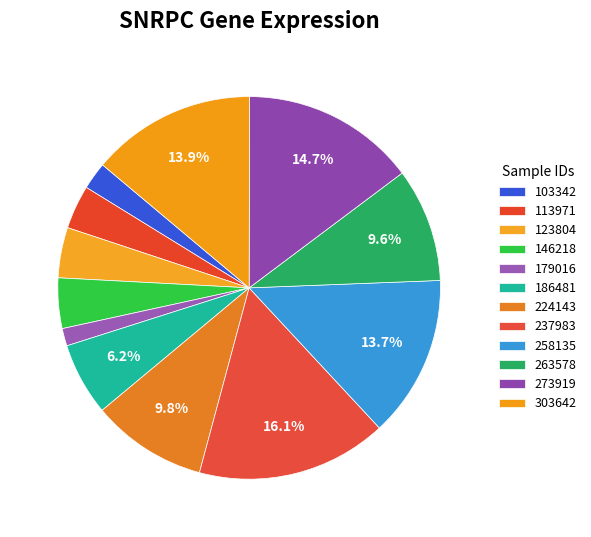

Count the number of slices in the pie.

12